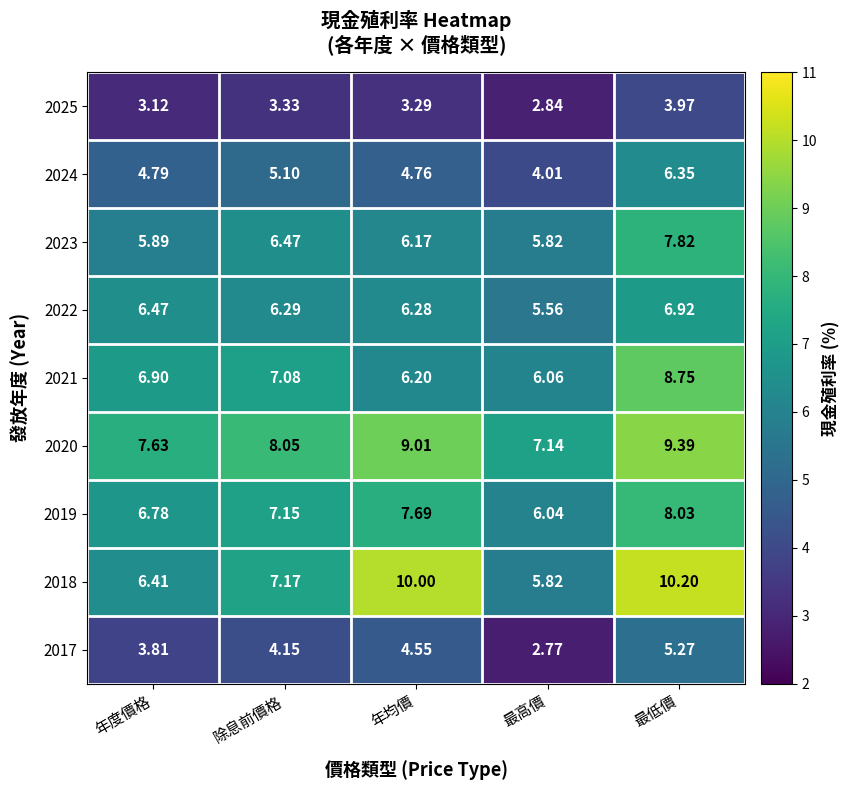

Which series has the widest spread of values?

2018